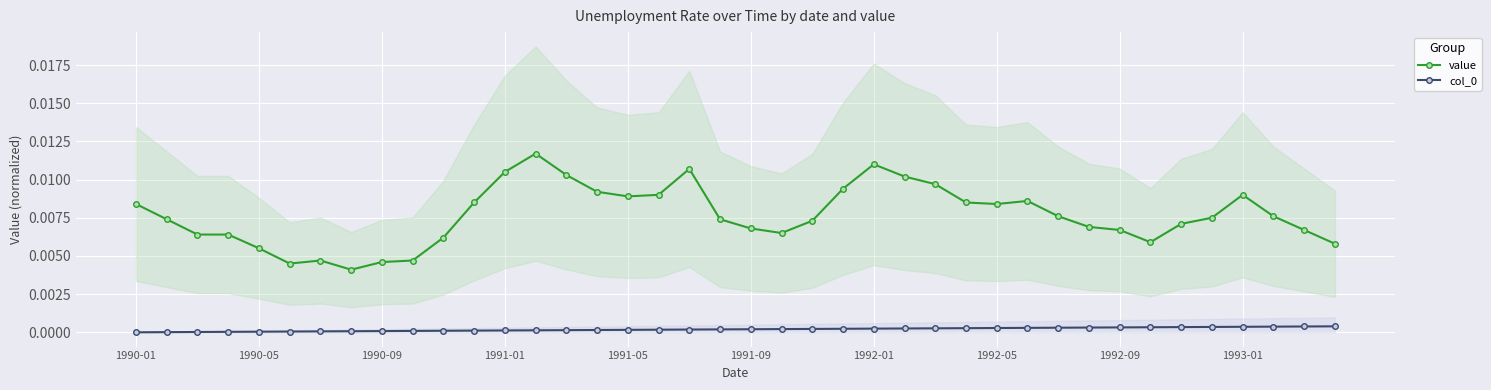

Is this an area chart (filled region under the line)?

No